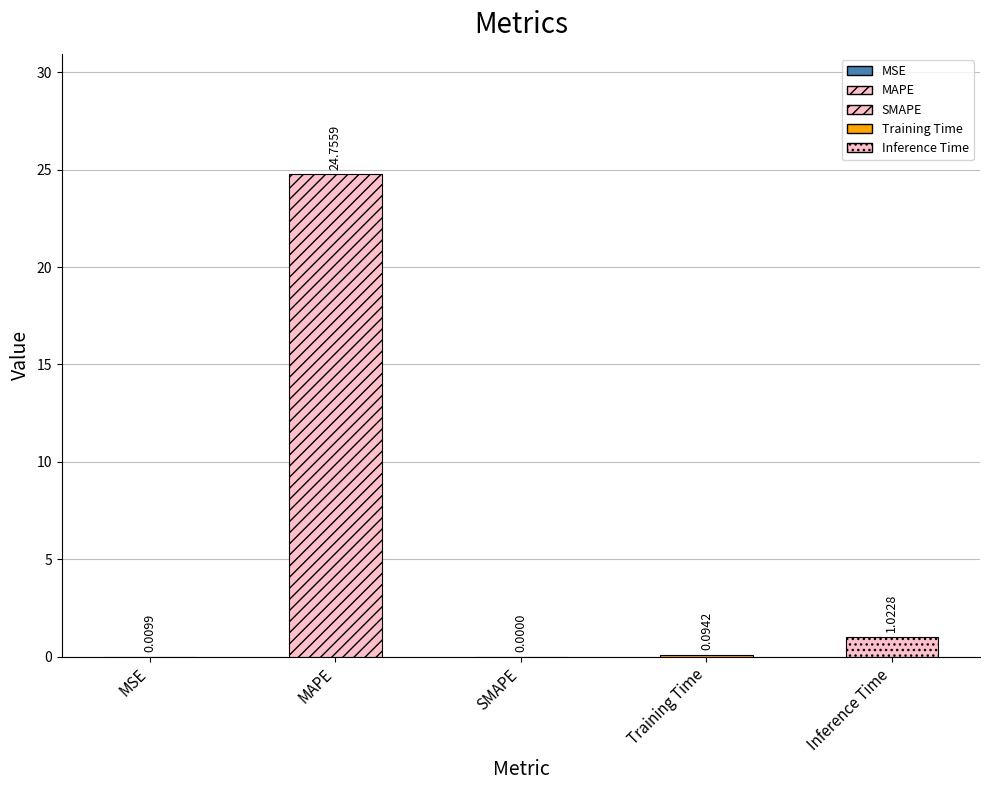

Does the chart contain stacked bars?

No